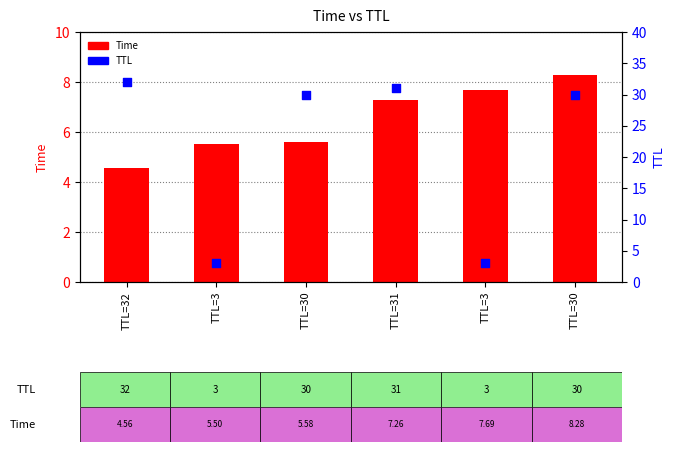

Which series has the largest Y range (max minus min)?

TTL